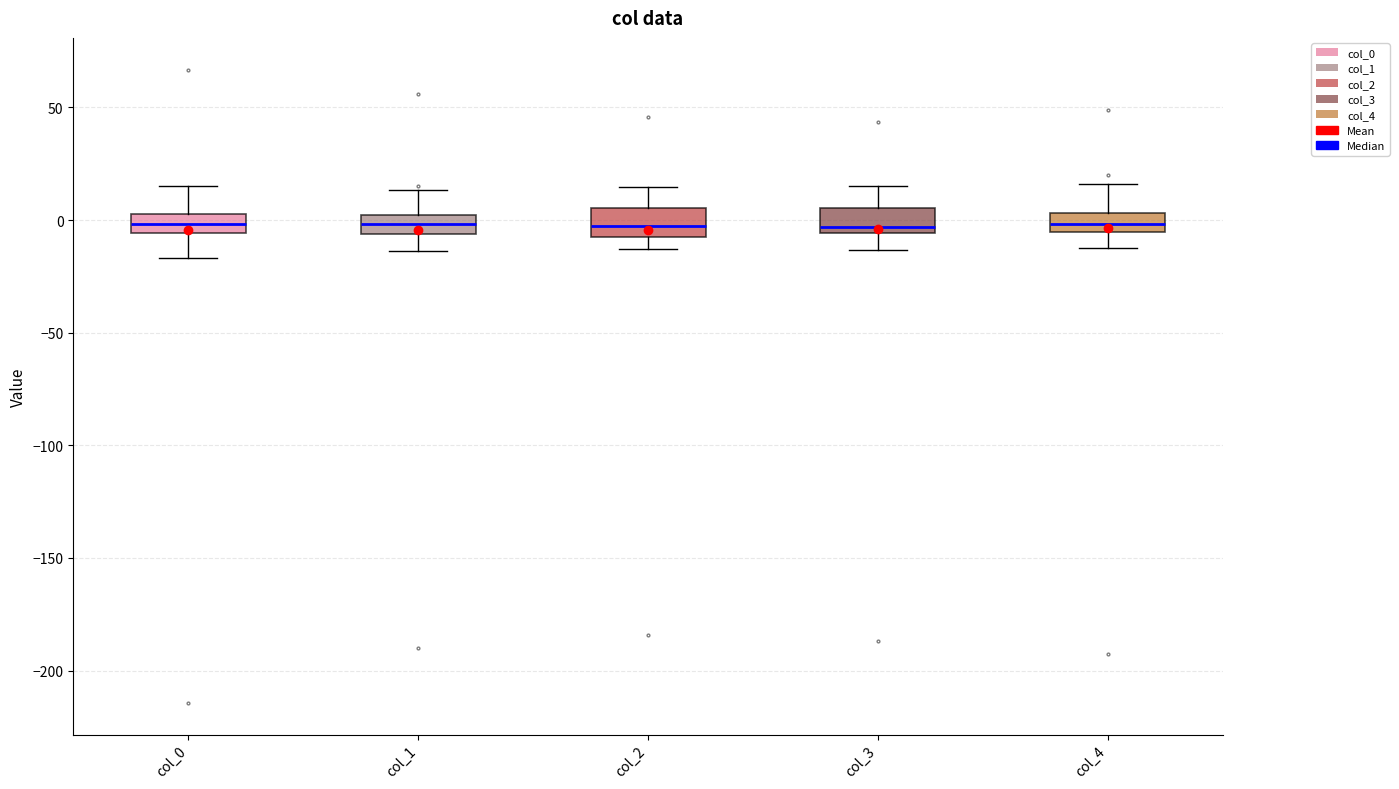

Reading left to right, read every box against the y-axis: the position of its median line, the range the box covers, and the ends of its whiskers. The values are not printed on the chart, so give them approximately, as read against the axis.

col_0: median 0, box -5 to 5, whiskers -15 to 15
col_1: median 0 (inside the box), box -5 to 0, whiskers -15 to 15
col_2: median -5, box -10 to 5, whiskers -15 to 15
col_3: median -5 (just above the box's lower edge), box -5 to 5, whiskers -15 to 15
col_4: median 0, box -5 to 5, whiskers -15 to 15